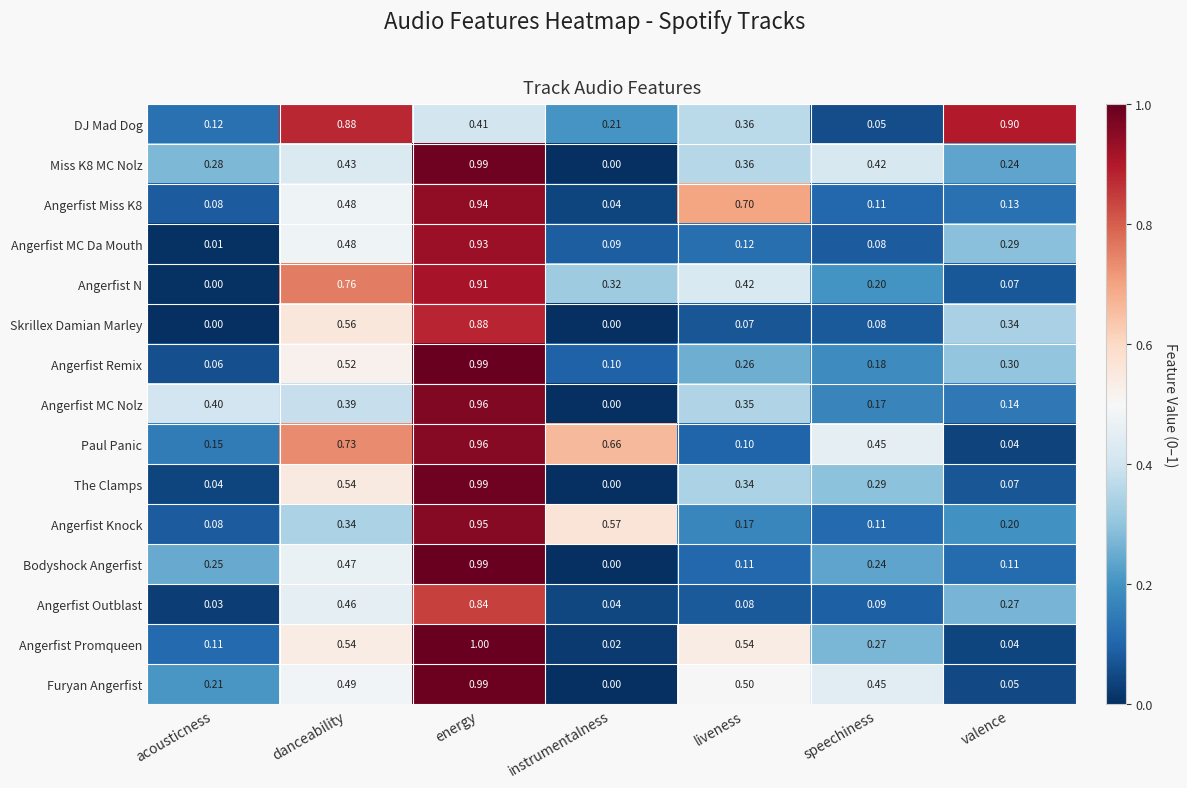

Which series changed the most between instrumentalness and speechiness?

Angerfist Knock